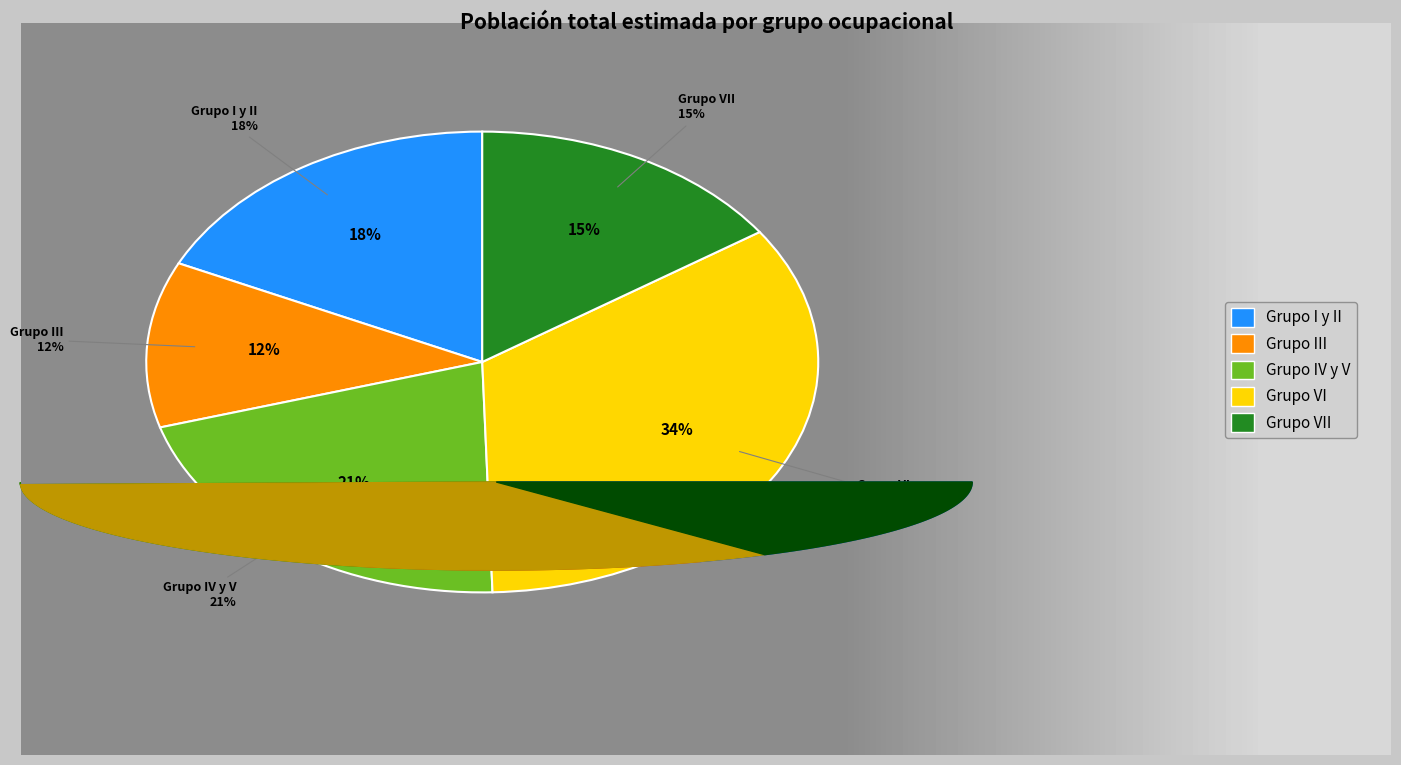

Is Grupo VI the majority of the pie?

No